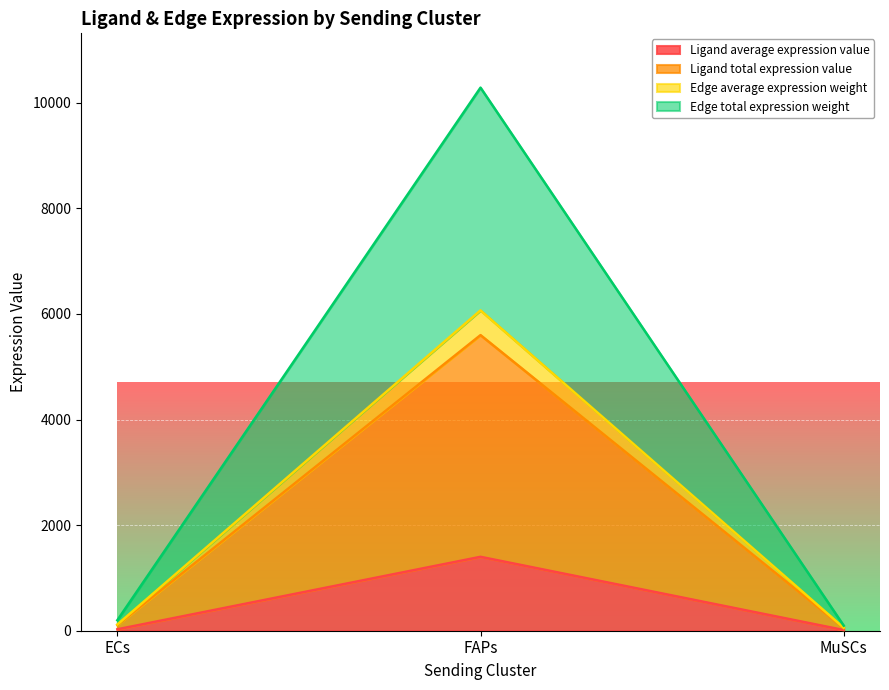

What is the difference between the maximum and second lowest values in the Edge average expression weight series?

5949.7